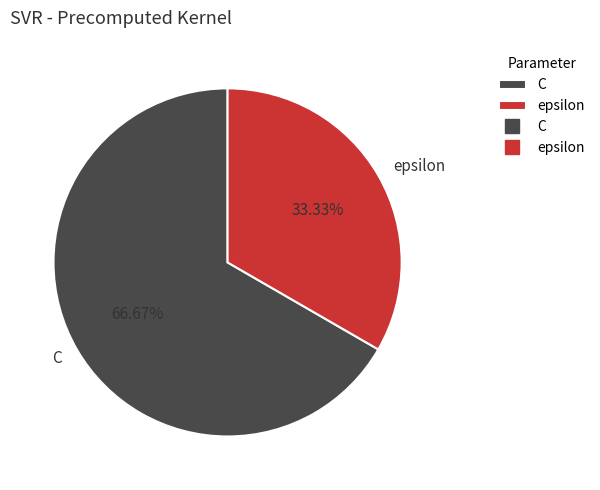

To the nearest percent, what is the average slice percentage?

50%